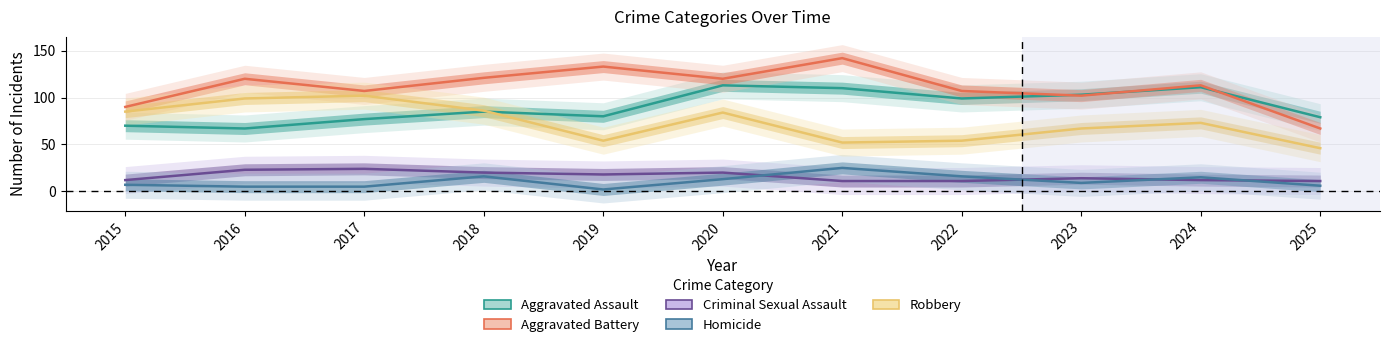

Reading right to left, transcribe all the data shown in this chart.

Aggravated Assault: 79	111	103	99	110	113	80	85	77	67	70
Aggravated Battery: 67	113	102	107	142	120	133	121	107	120	90
Criminal Sexual Assault: 11	12	14	11	11	20	18	20	24	23	12
Homicide: 6	15	9	16	25	13	2	16	5	5	7
Robbery: 46	73	67	54	52	84	54	86	102	99	85